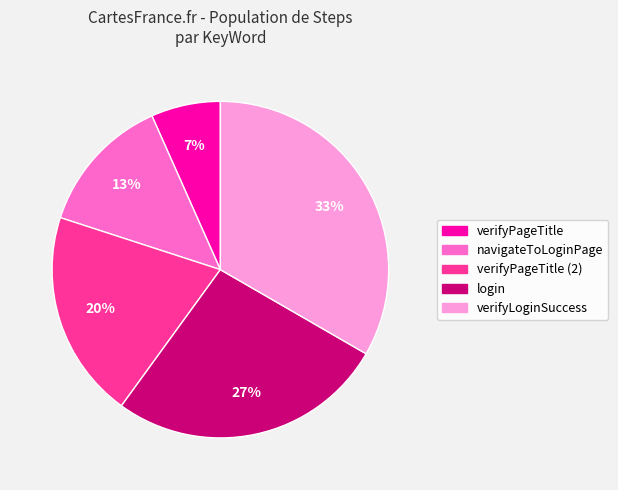

Does any single category account for the majority?

No